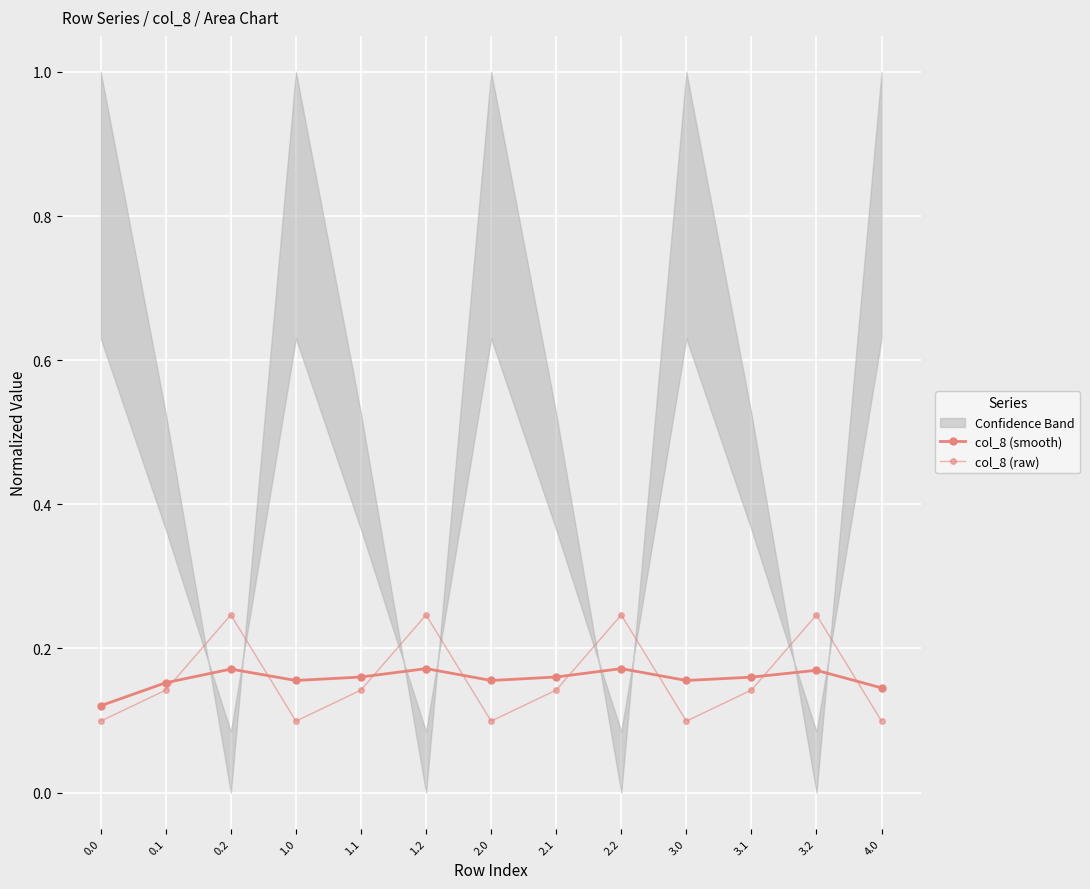

What is the label of the 5th point from the right?

2.2